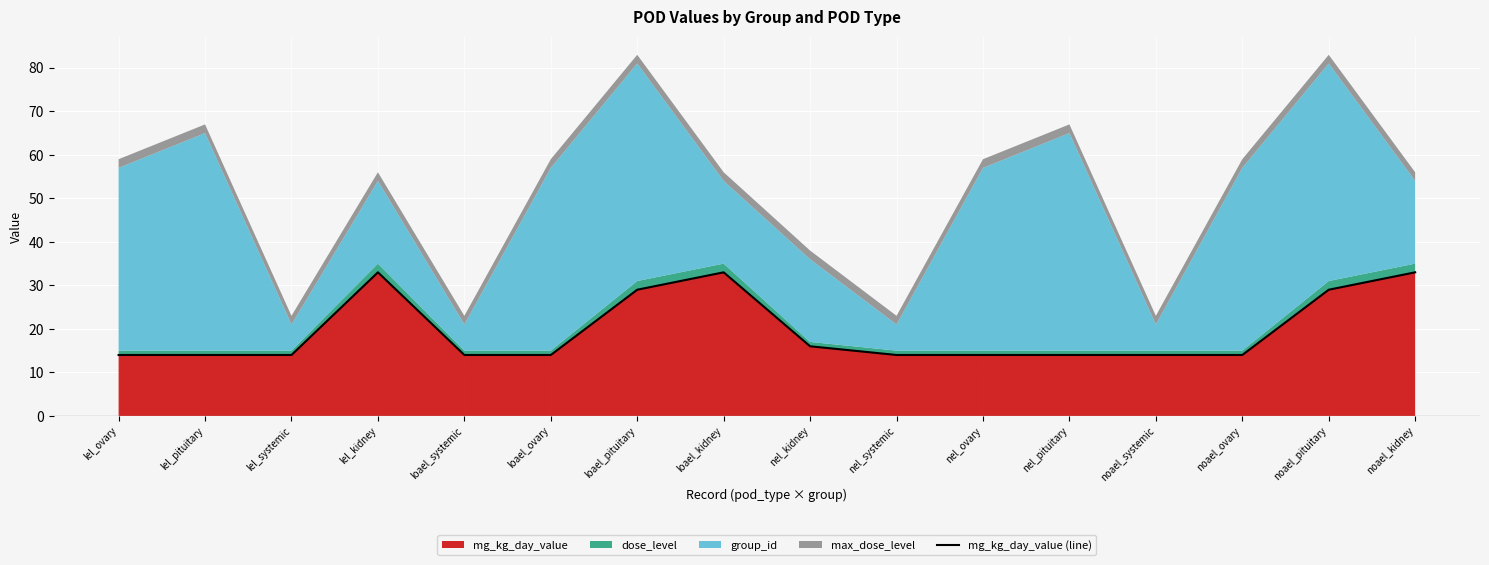

At which category does the chart reach its peak across all series?

lel_kidney